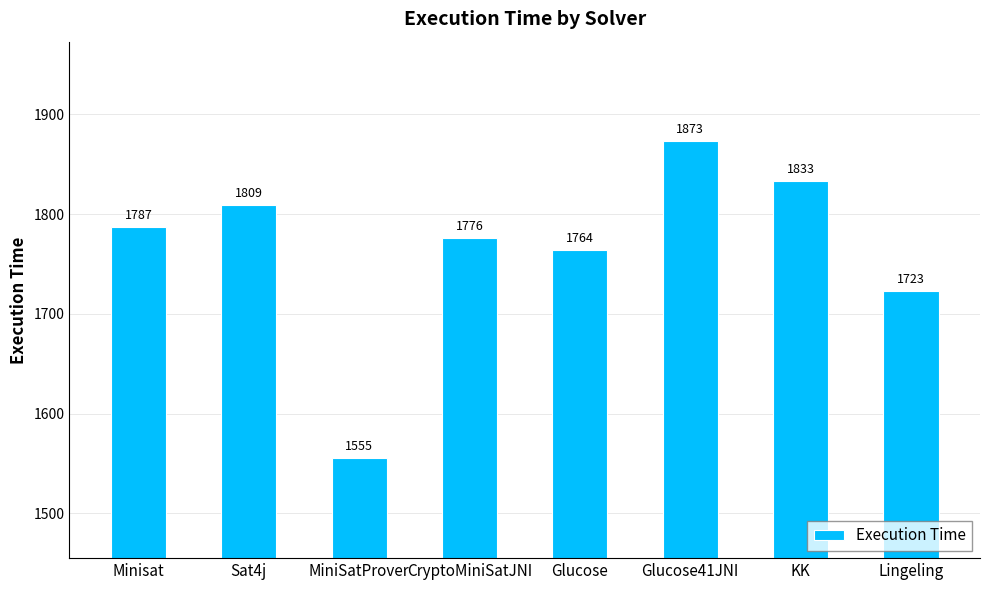

What is the difference between the maximum and minimum values?

318